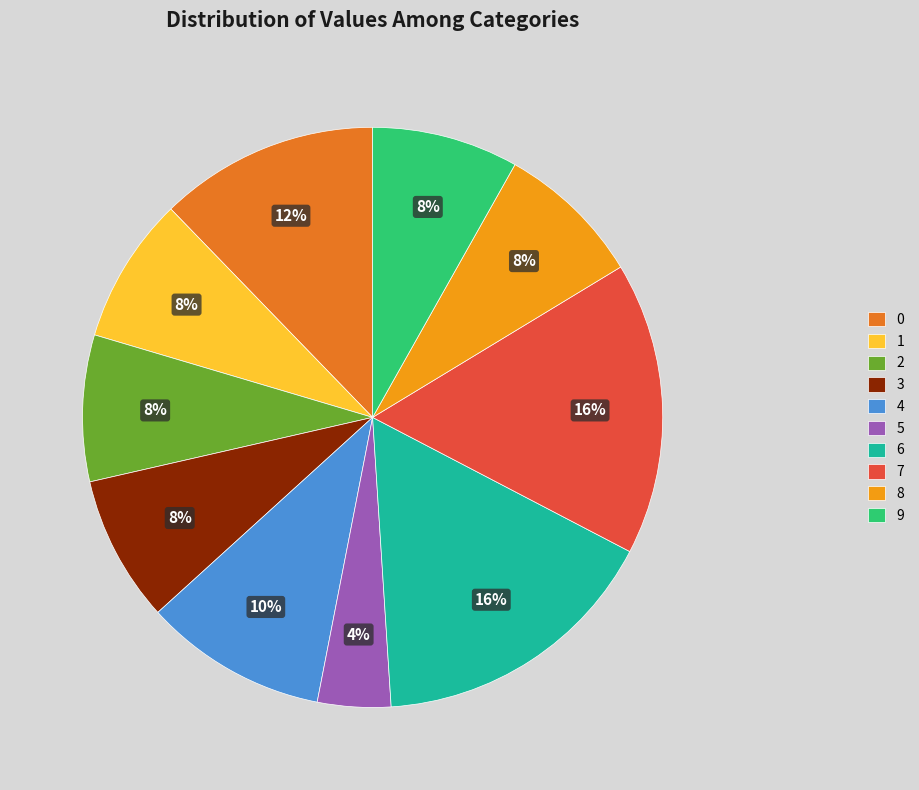

What percentage is the 4 slice, to the nearest percent?

10%